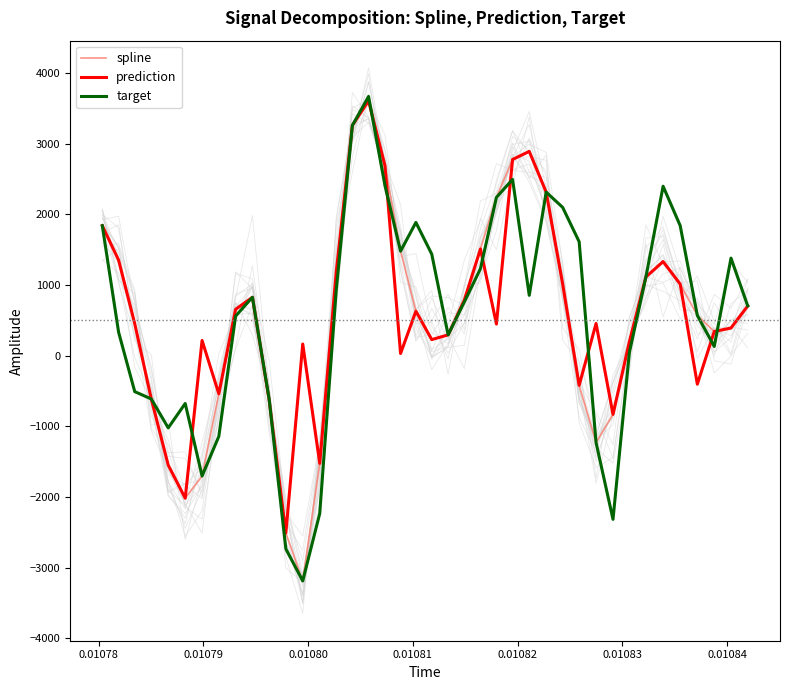

What is the minimum value for spline?

-3187.2